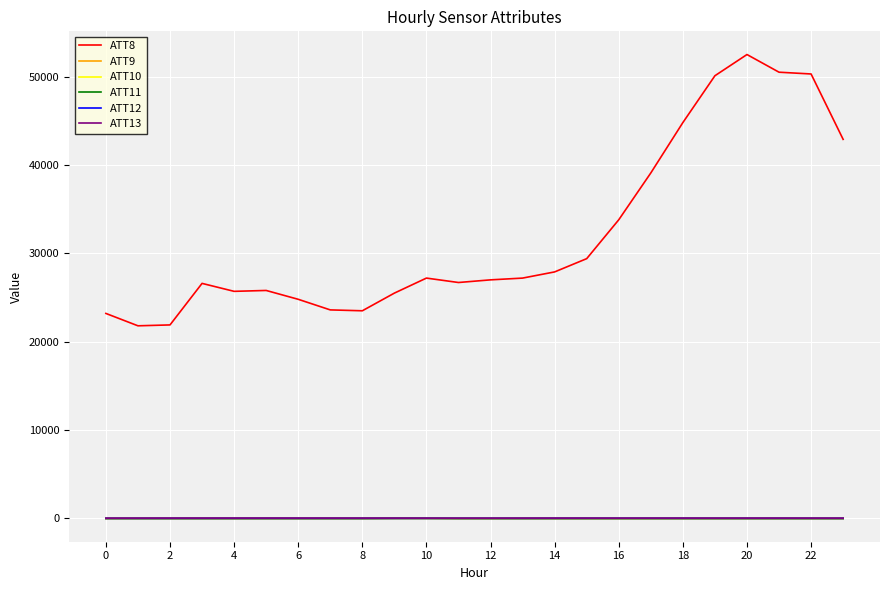

Which series has the largest range (max minus min)?

ATT8